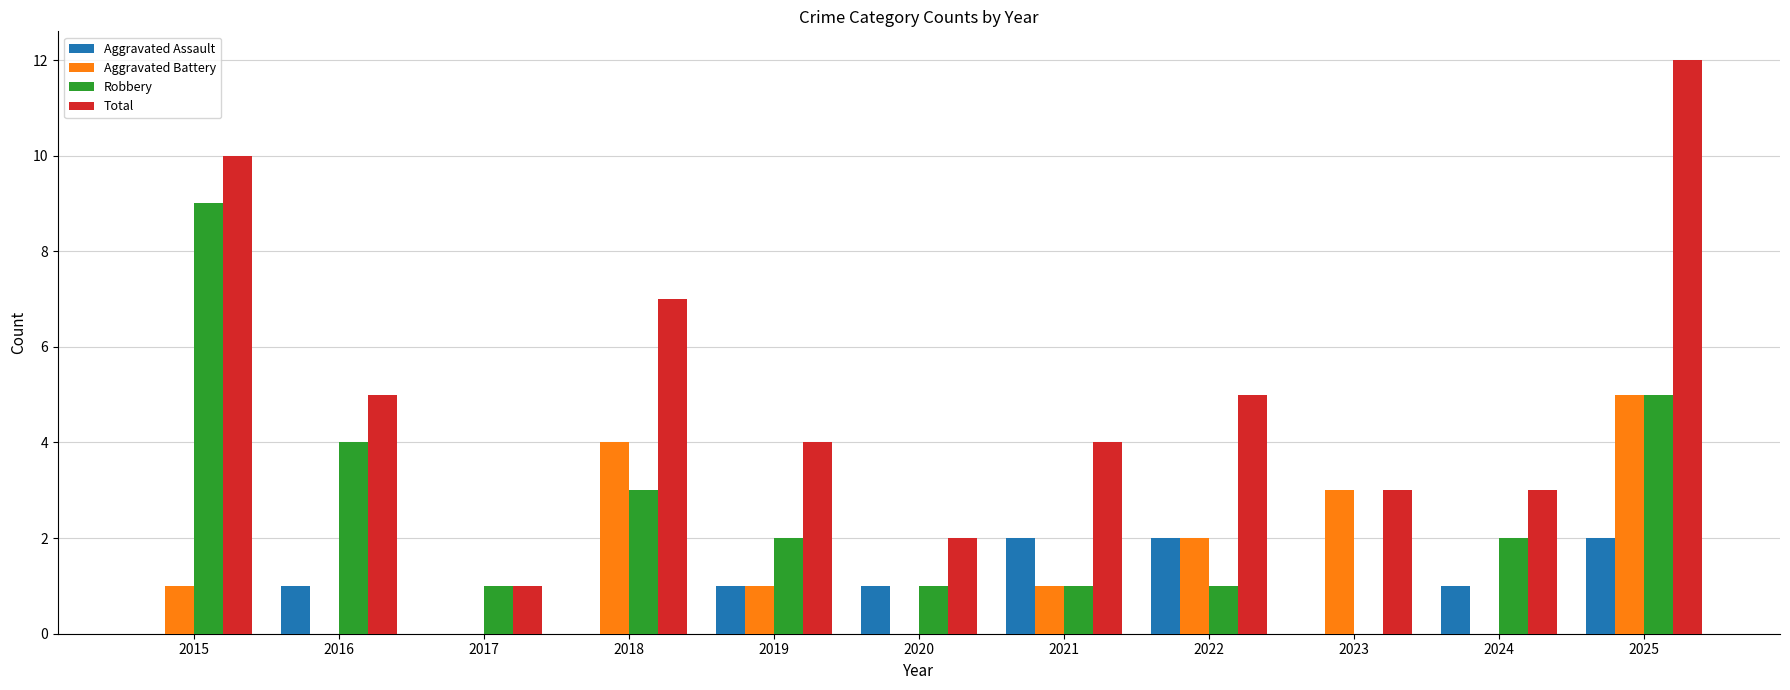

The value of Total at 2025 is 19. True or false?

False